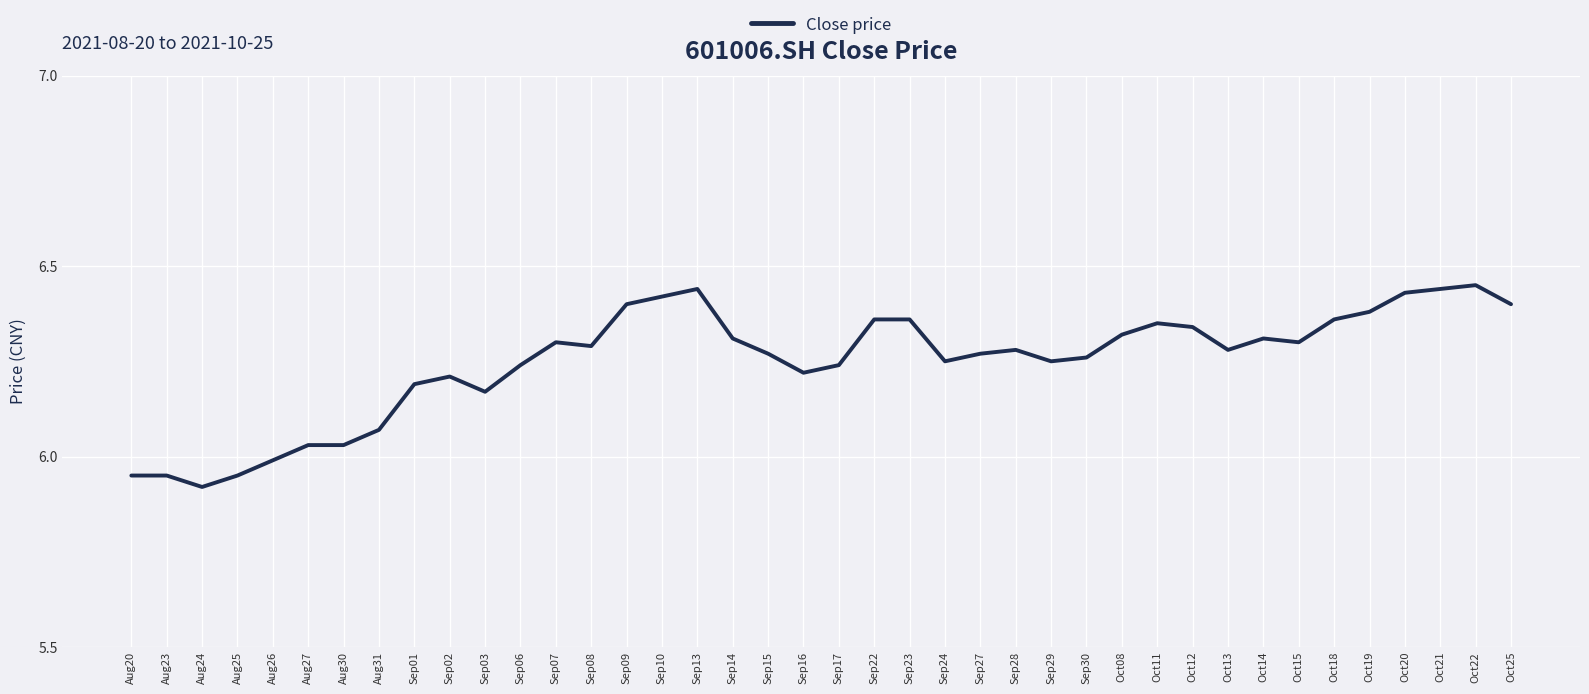

True or false: the data shows 6.2 at Sep17.

True